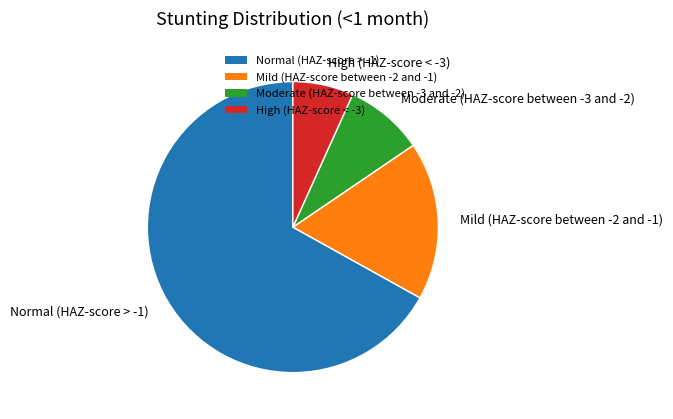

Which slice is the largest?

Normal (HAZ-score > -1)